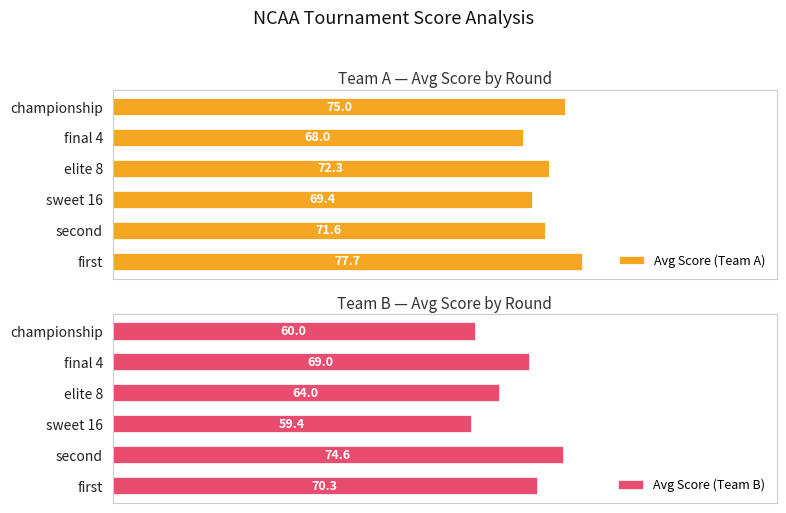

List the series in order of their overall mean, lowest first.

Avg Score (Team B), Avg Score (Team A)